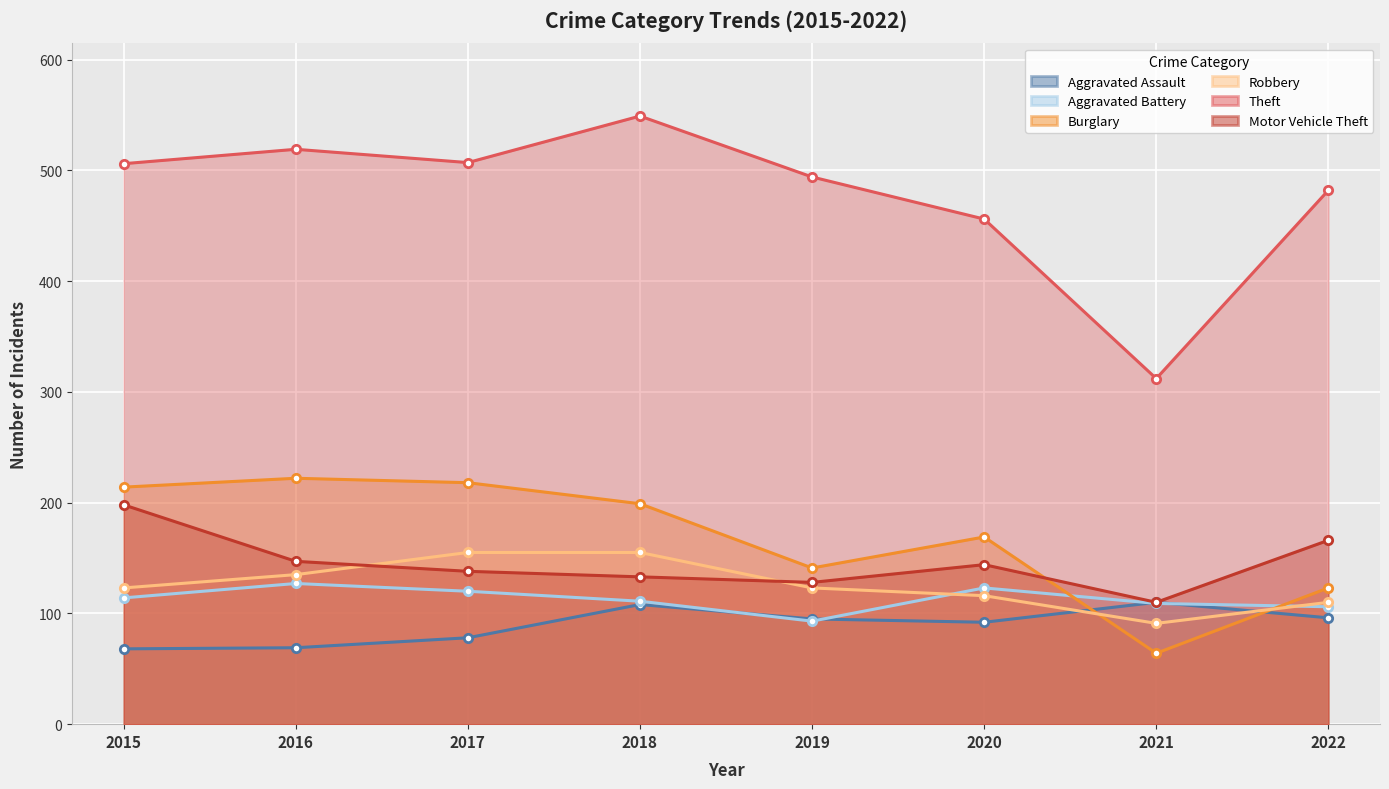

True or false: Robbery has a value of 135 at 2016.

True